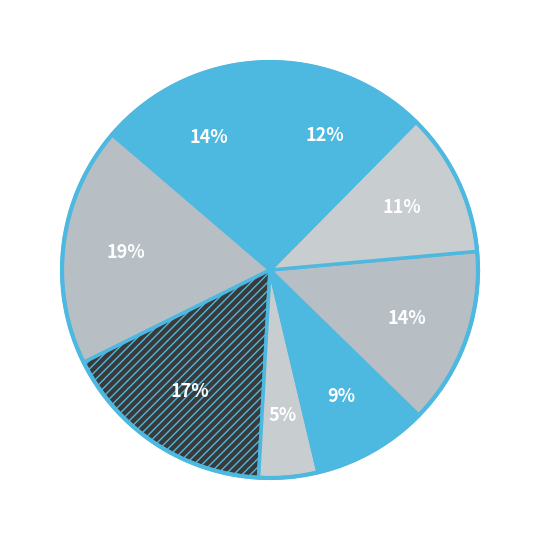

Is there a majority slice in this chart?

No